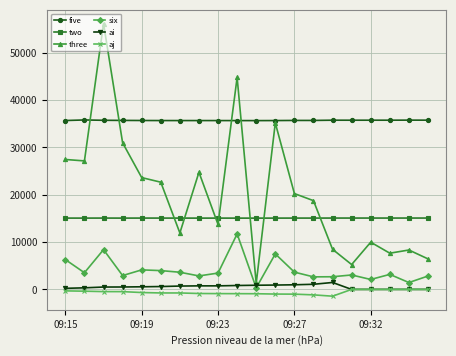

Which series has the largest total across all categories?

five